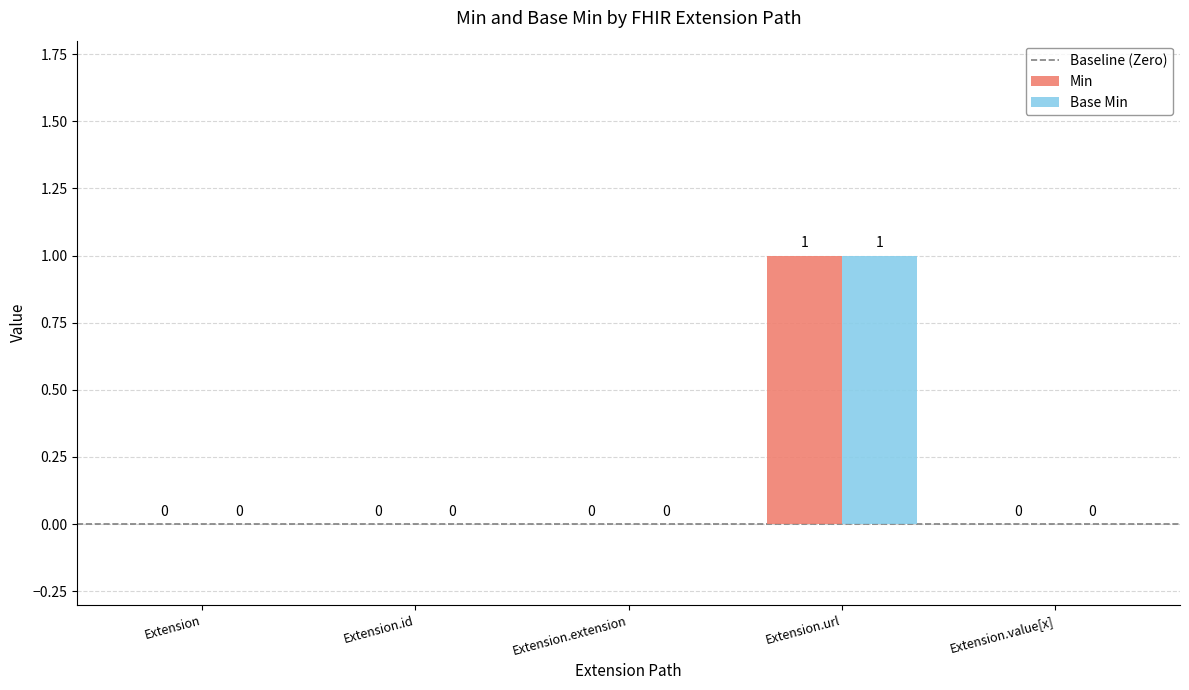

The Min series shows 2 at Extension.url. True or false?

False